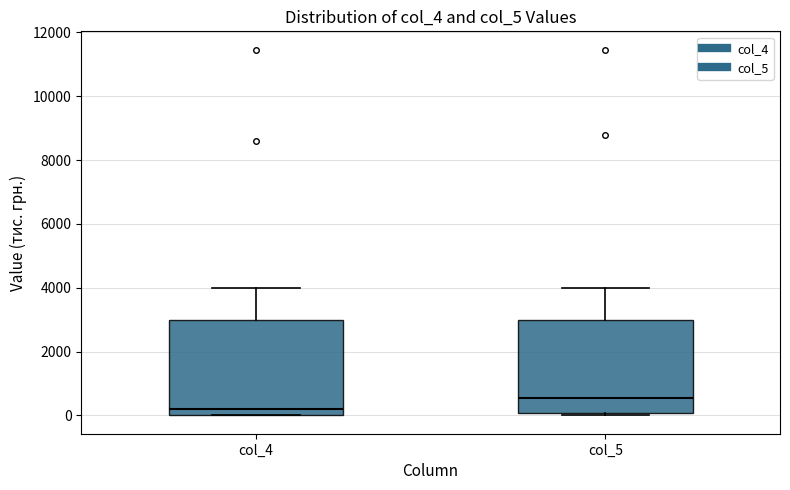

Which box has the lowest median line?

col_4